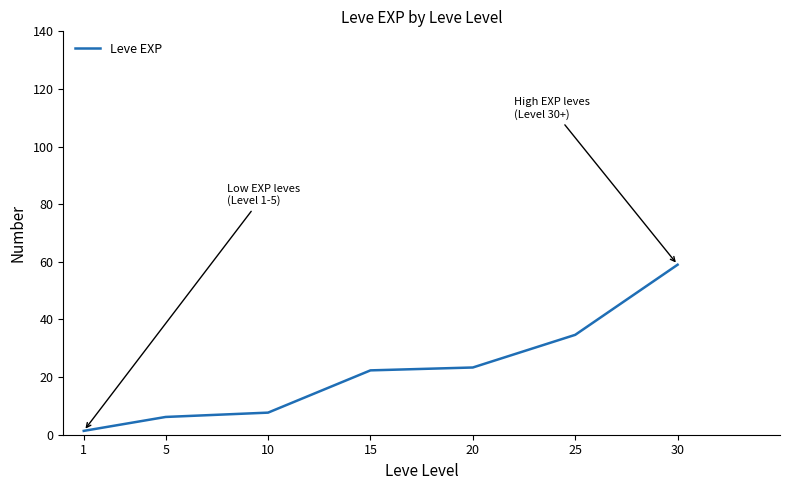

What is the sum of the values at 15 and 1?

23.7